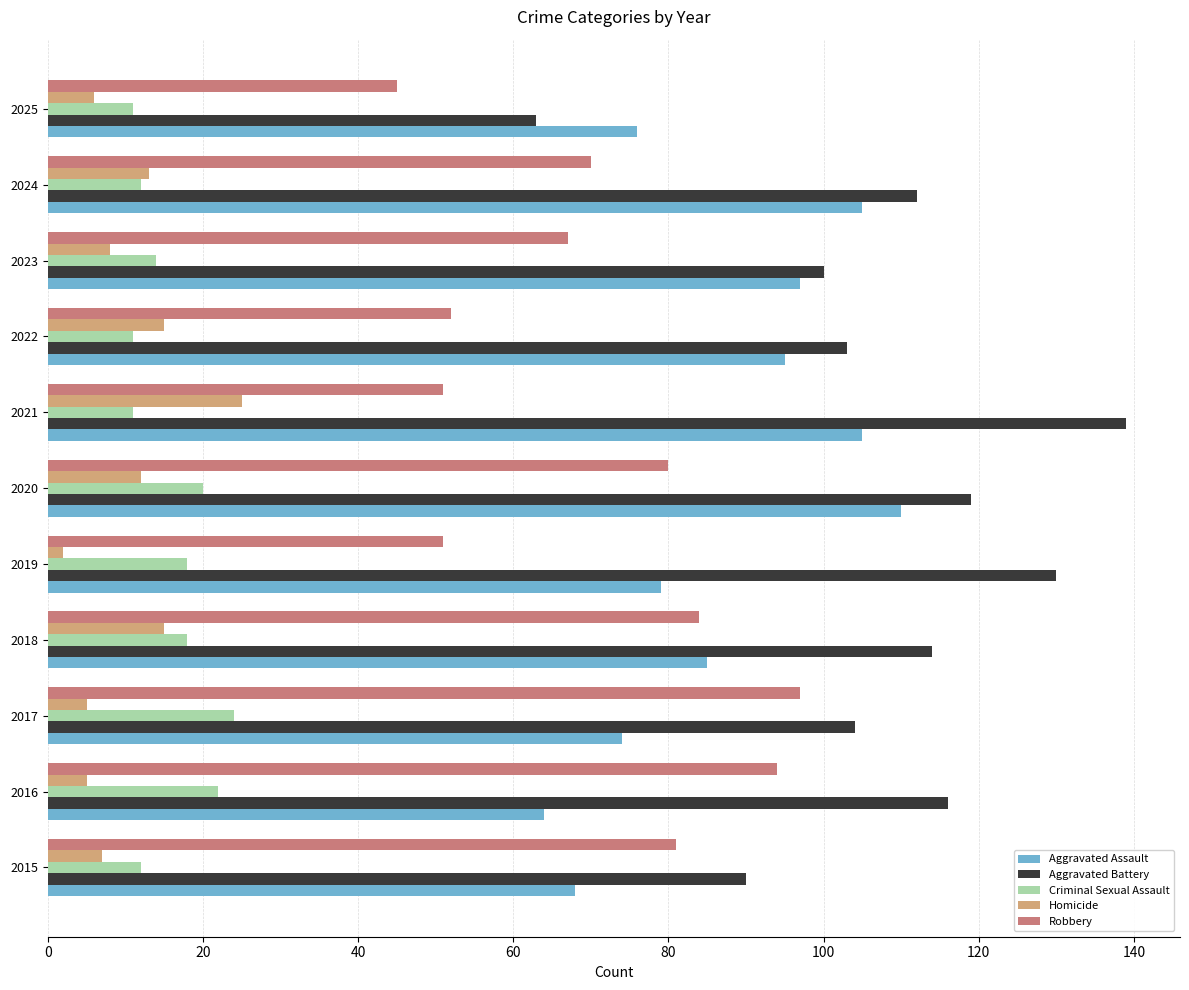

Which category has the lowest value in the Robbery series?

2025